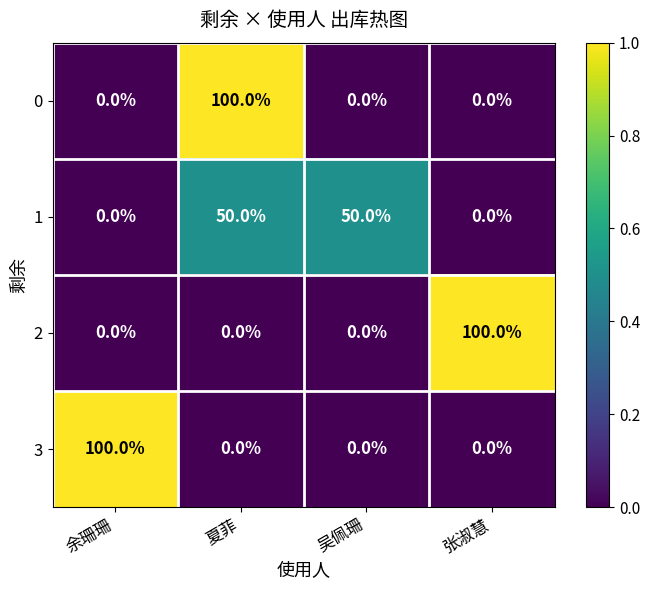

At how many categories does at least one series exceed 0?

4